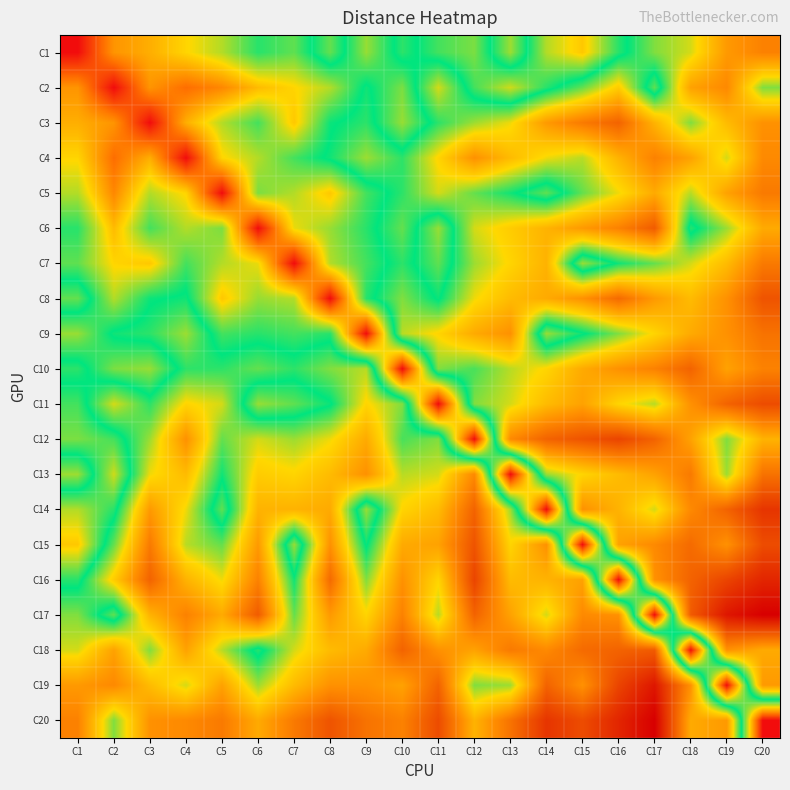

What is the spread (max minus min) of values at C11?

51